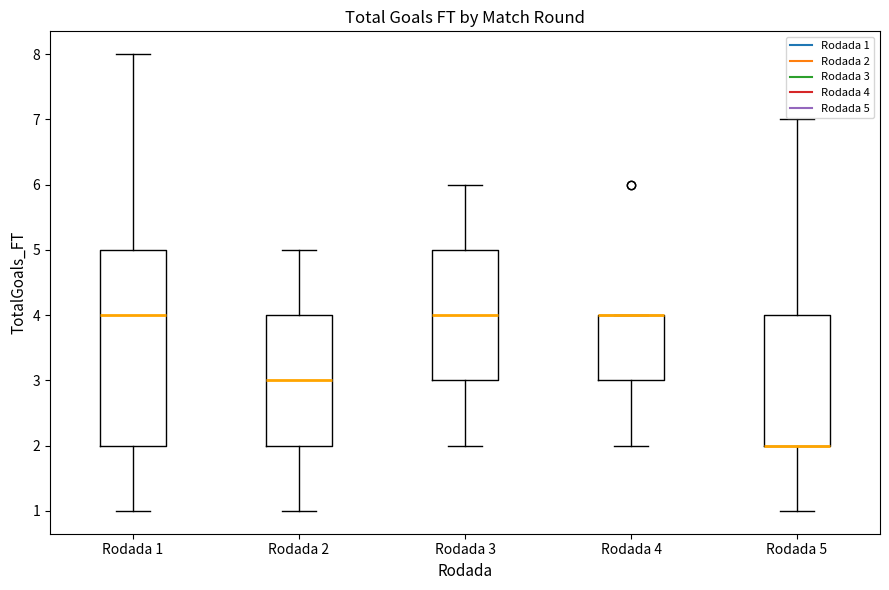

Which box is the tallest, from its lower edge to its upper edge?

Rodada 1